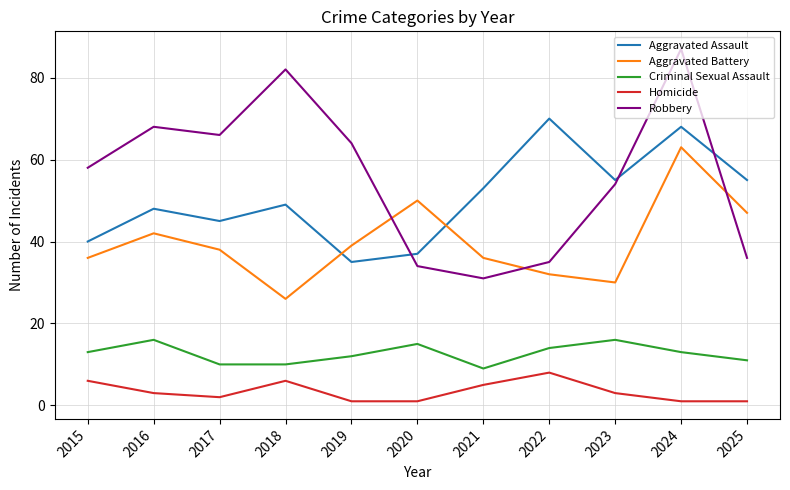

At 2024, list the series in order from smallest to largest.

Homicide, Criminal Sexual Assault, Aggravated Battery, Aggravated Assault, Robbery